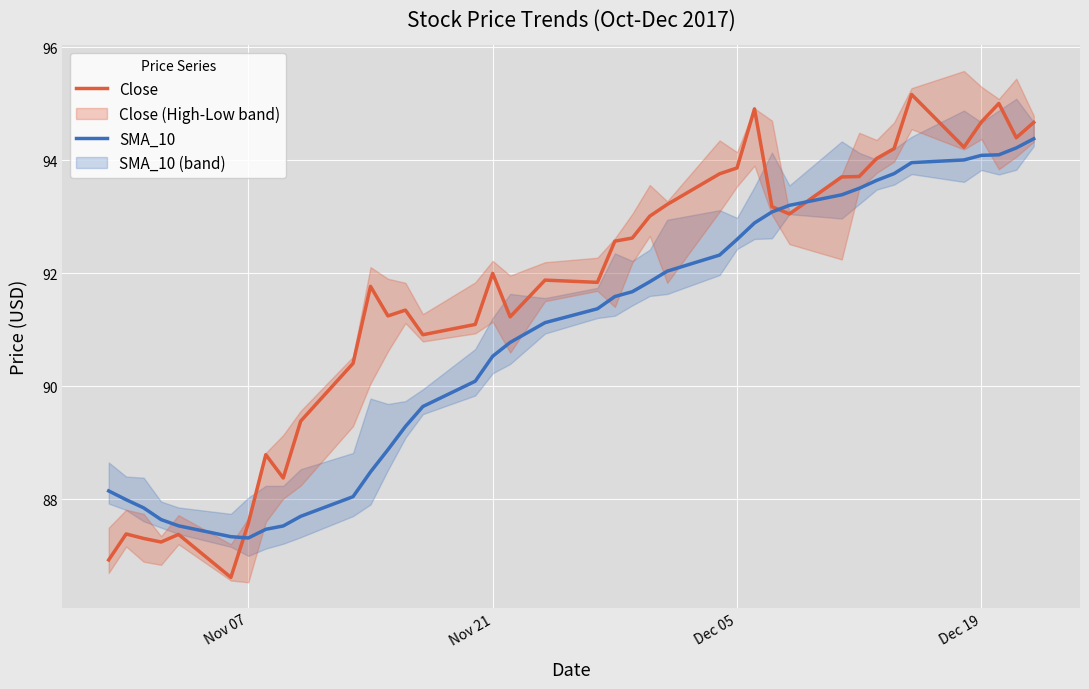

True or false: SMA_10 has a value of 149.4 at Nov 07.

False